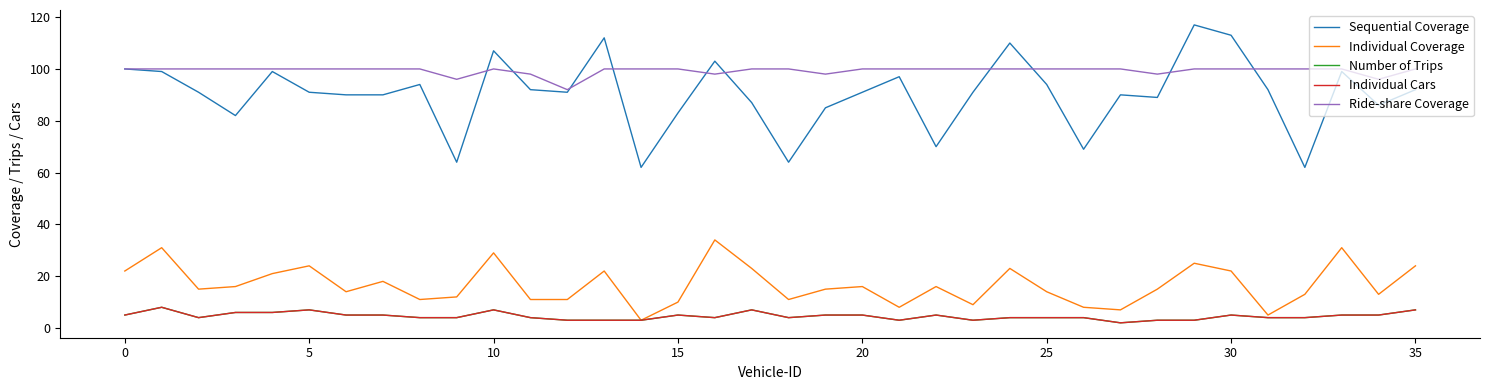

Which series has the largest range (max minus min)?

Sequential Coverage